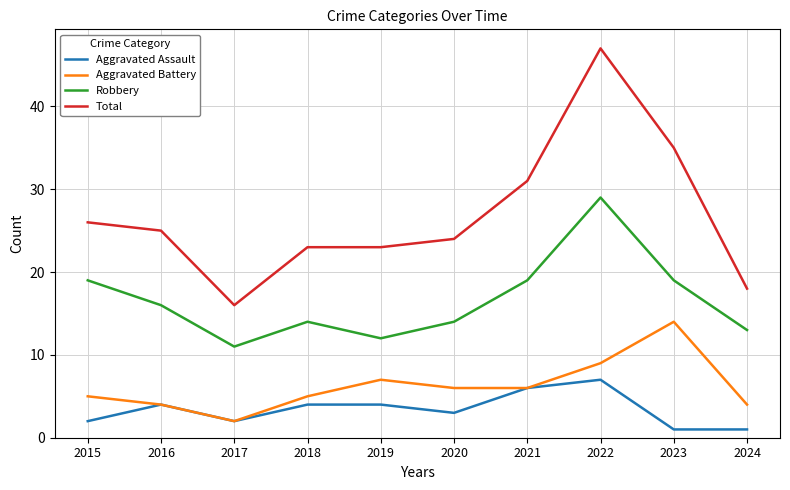

What is the average value of the Robbery series?

17